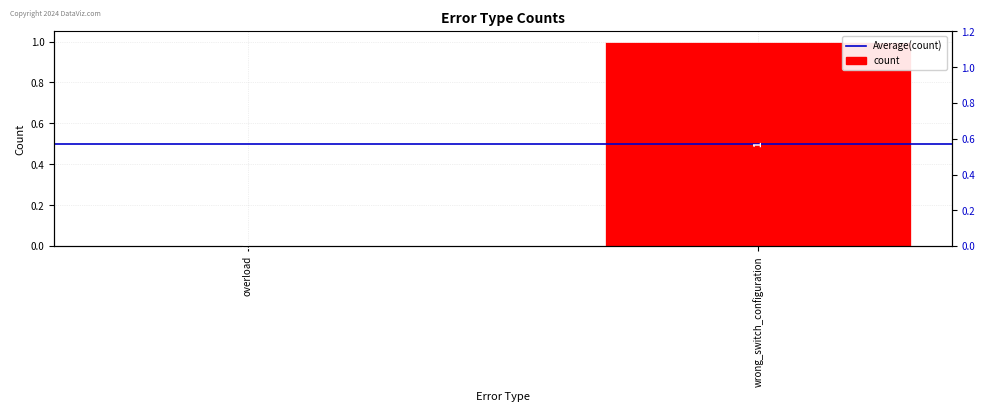

How many bars are there in total?

4